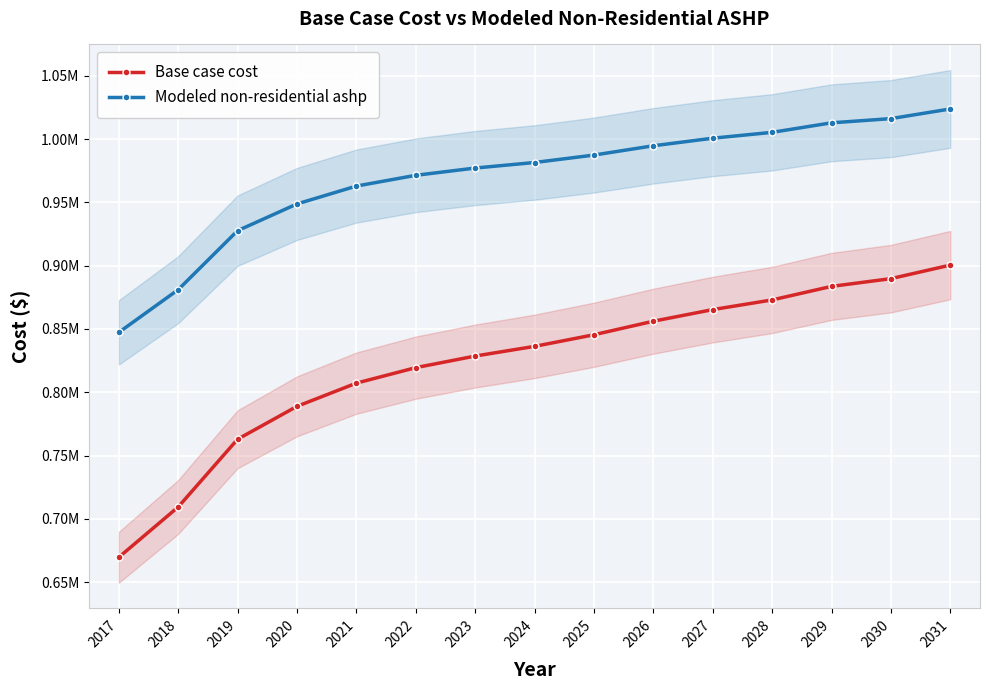

Which category has the lowest value in the Modeled non-residential ashp series?

2017